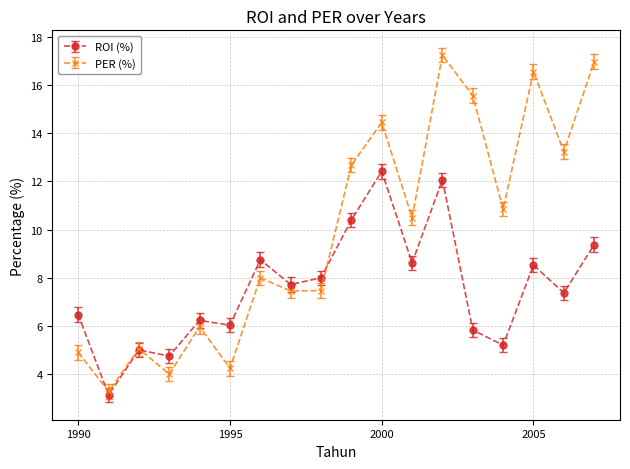

Which series has the largest range (max minus min)?

PER (%)